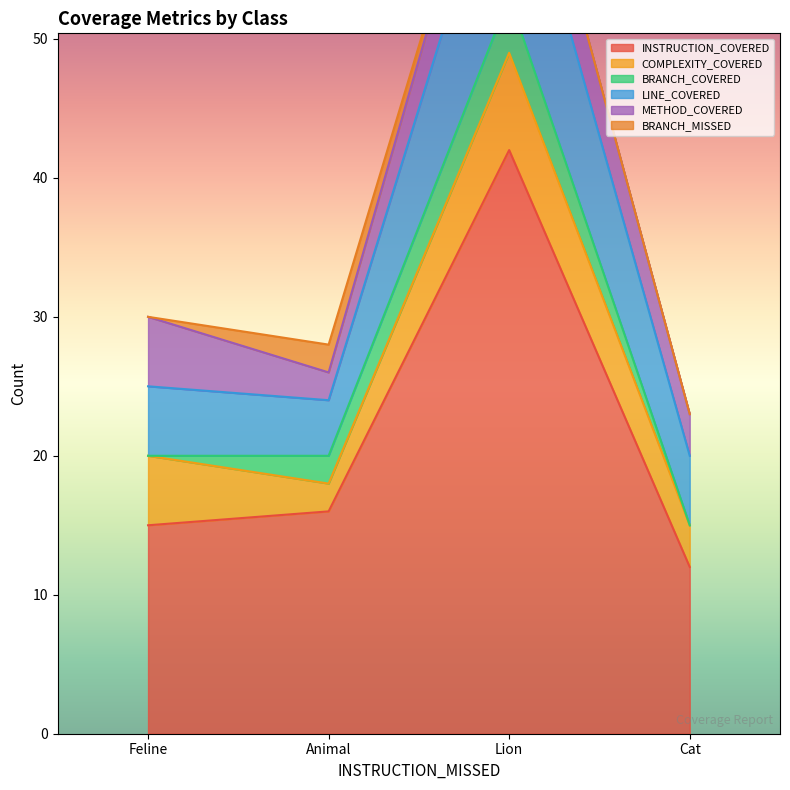

True or false: METHOD_COVERED and BRANCH_MISSED cross at least once.

False